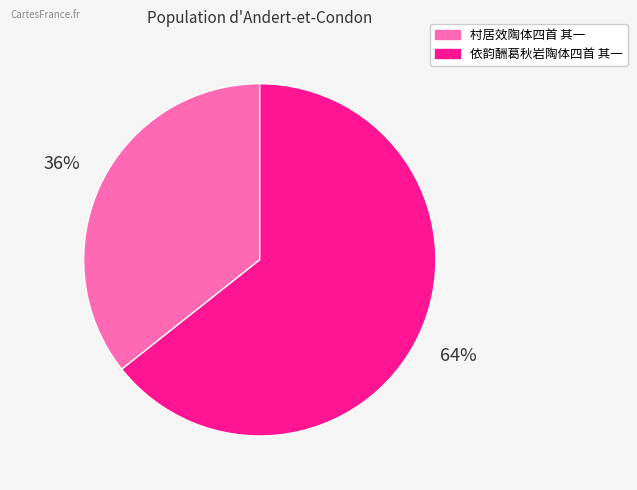

How many segments does this pie chart have?

2